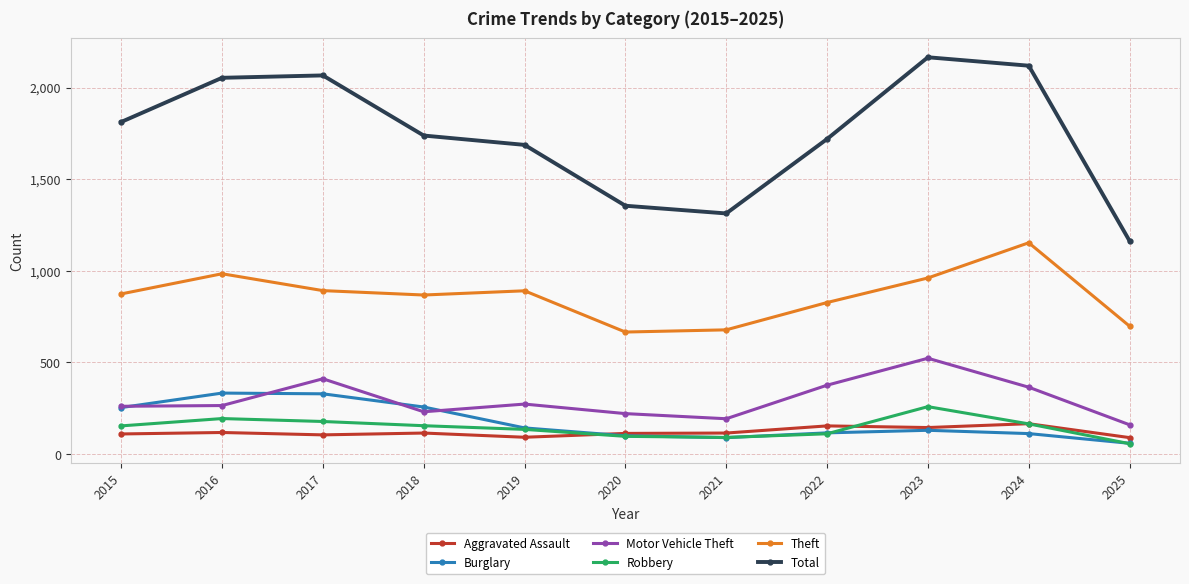

Is it true that Robbery equals 259 at 2023?

True